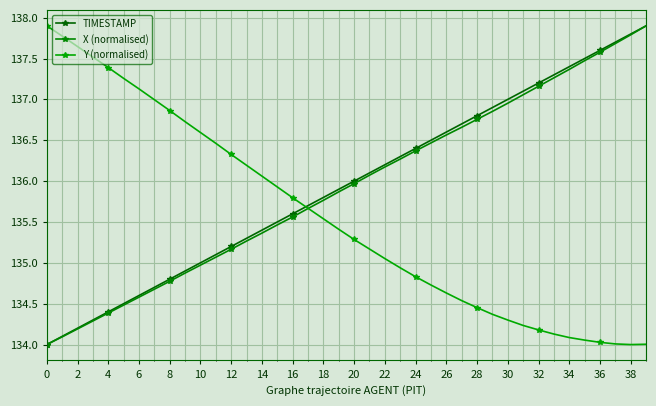

How many values in the Y (normalised) series exceed 135?

23